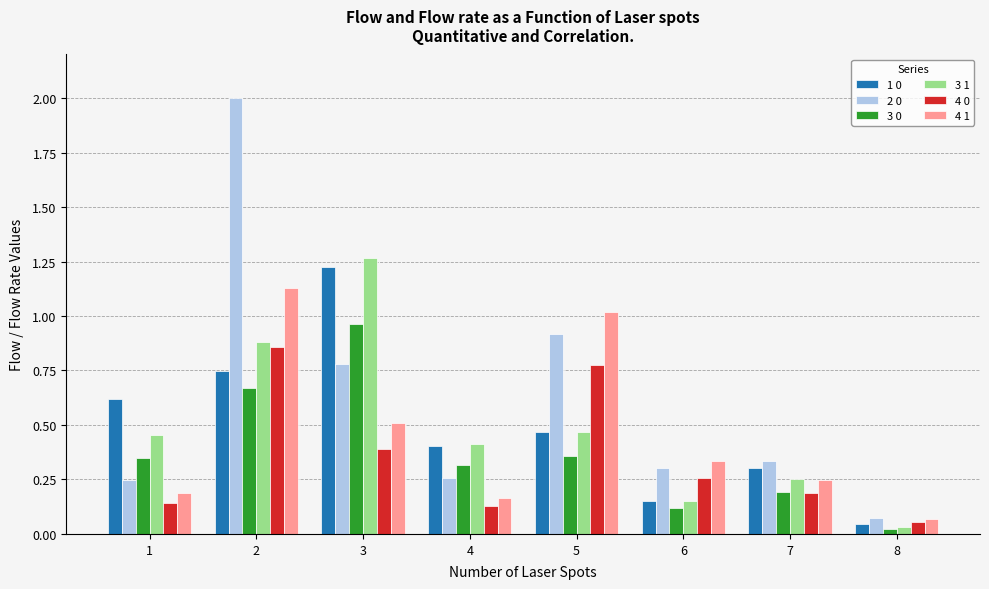

How many bars are there in each group?

6